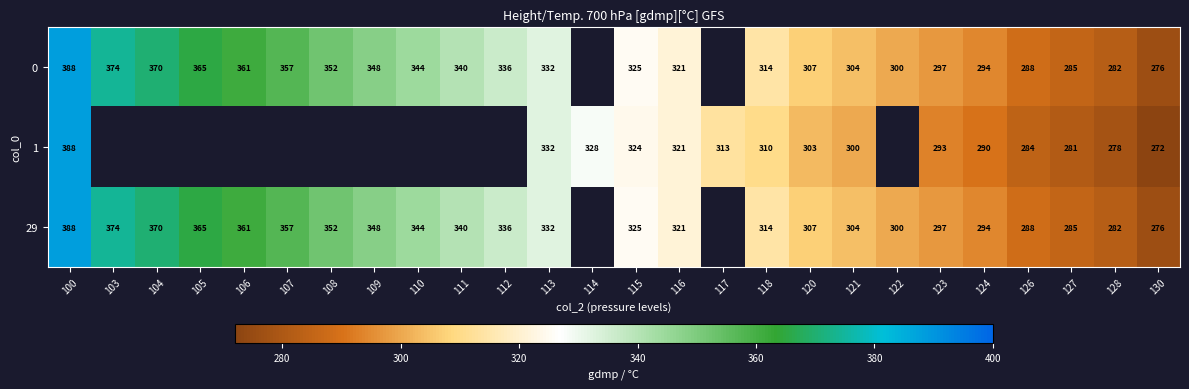

What is the difference between the 29 values at 108 and 105?

13